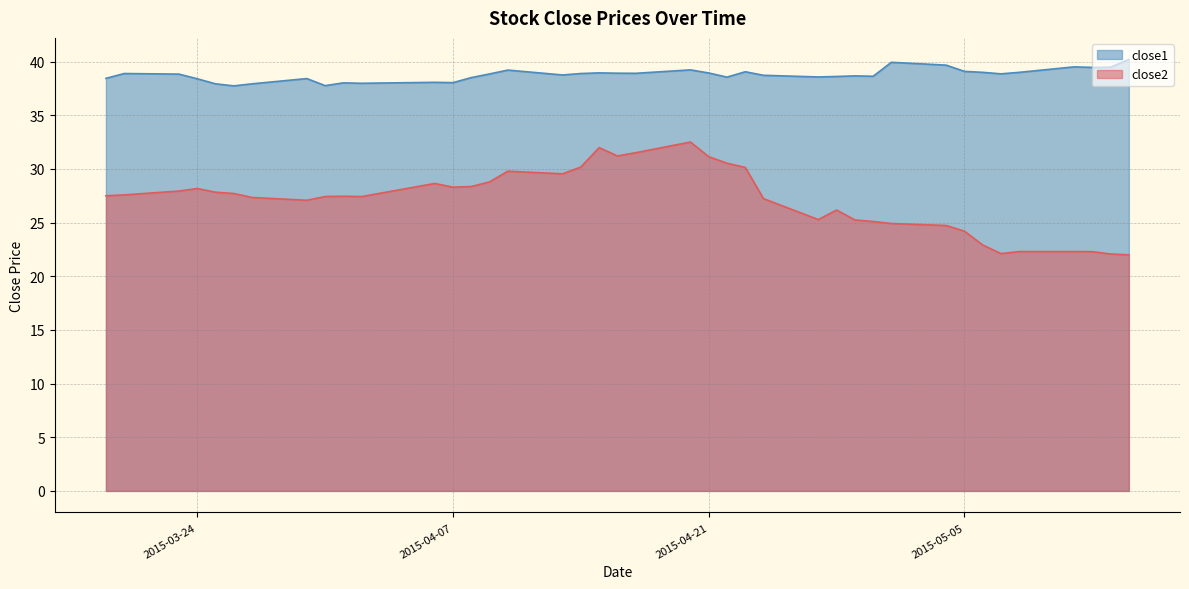

Does the chart display data point markers on the line(s)?

No